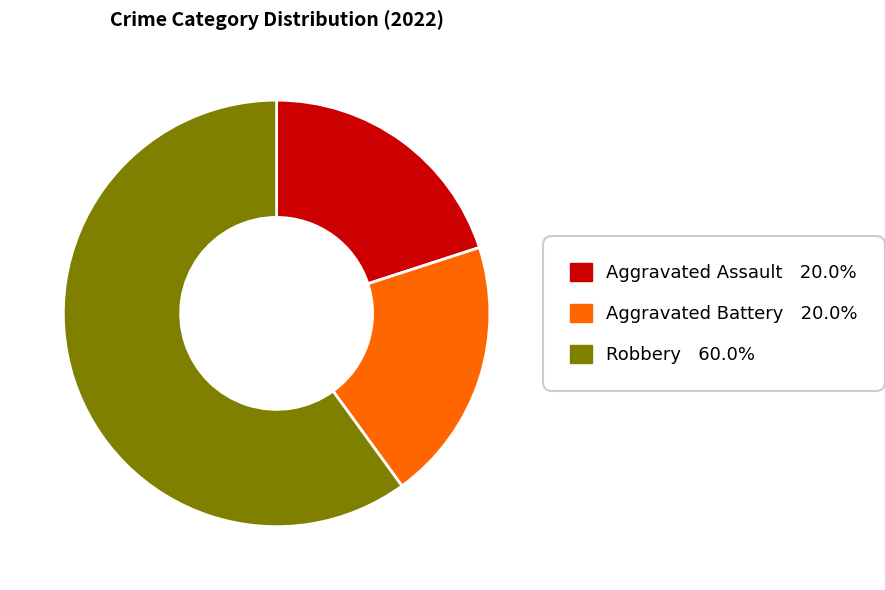

What is the ratio of the value at Aggravated Assault to the value at Aggravated Battery?

1.0